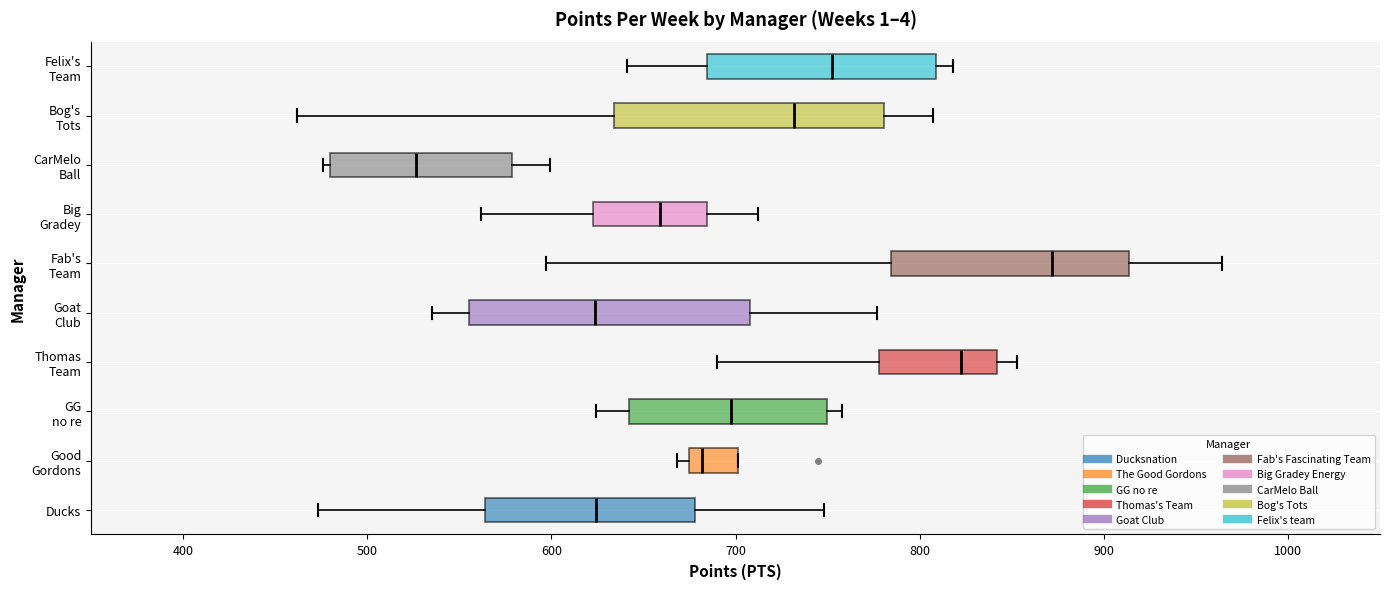

Reading bottom to top, read every box against the x-axis: the position of its median line, the range the box covers, and the ends of its whiskers. The values are not printed on the chart, so give them approximately, as read against the axis.

Ducks: median 620, box 560 to 680, whiskers 470 to 750
Good Gordons: median 680, box 670 to 700, whiskers 670 (just left of the box's left edge) to 700
GG no re: median 700, box 640 to 750, whiskers 620 to 760
Thomas Team: median 820, box 780 to 840, whiskers 690 to 850
Goat Club: median 620, box 560 to 710, whiskers 540 to 780
Fab's Team: median 870, box 780 to 910, whiskers 600 to 960
Big Gradey: median 660, box 620 to 680, whiskers 560 to 710
CarMelo Ball: median 530, box 480 to 580, whiskers 480 (just left of the box's left edge) to 600
Bog's Tots: median 730, box 630 to 780, whiskers 460 to 810
Felix's Team: median 750, box 680 to 810, whiskers 640 to 820